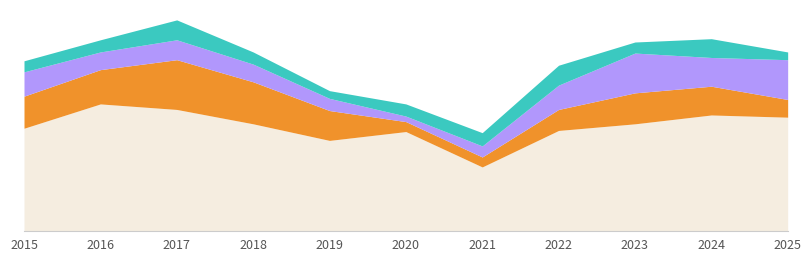

What is the sum of the Theft values at 2018 and 2021?

155